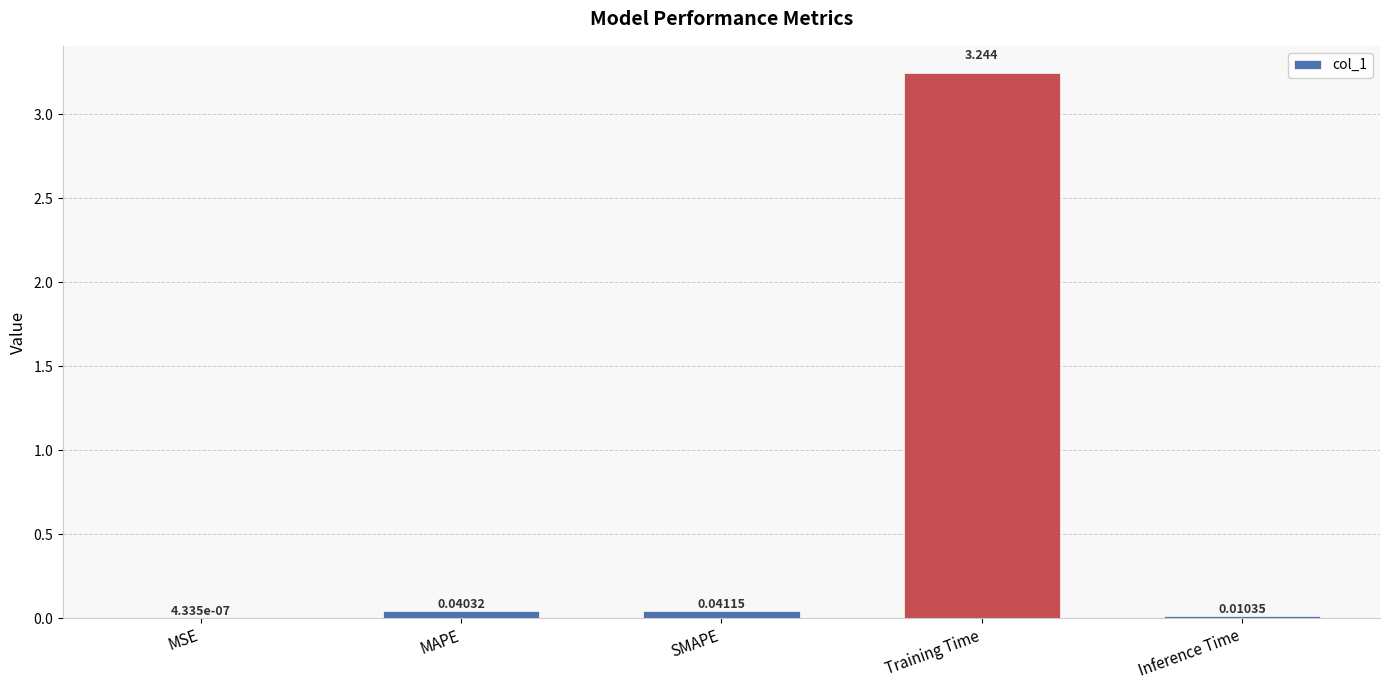

How many data points does each series have?

5